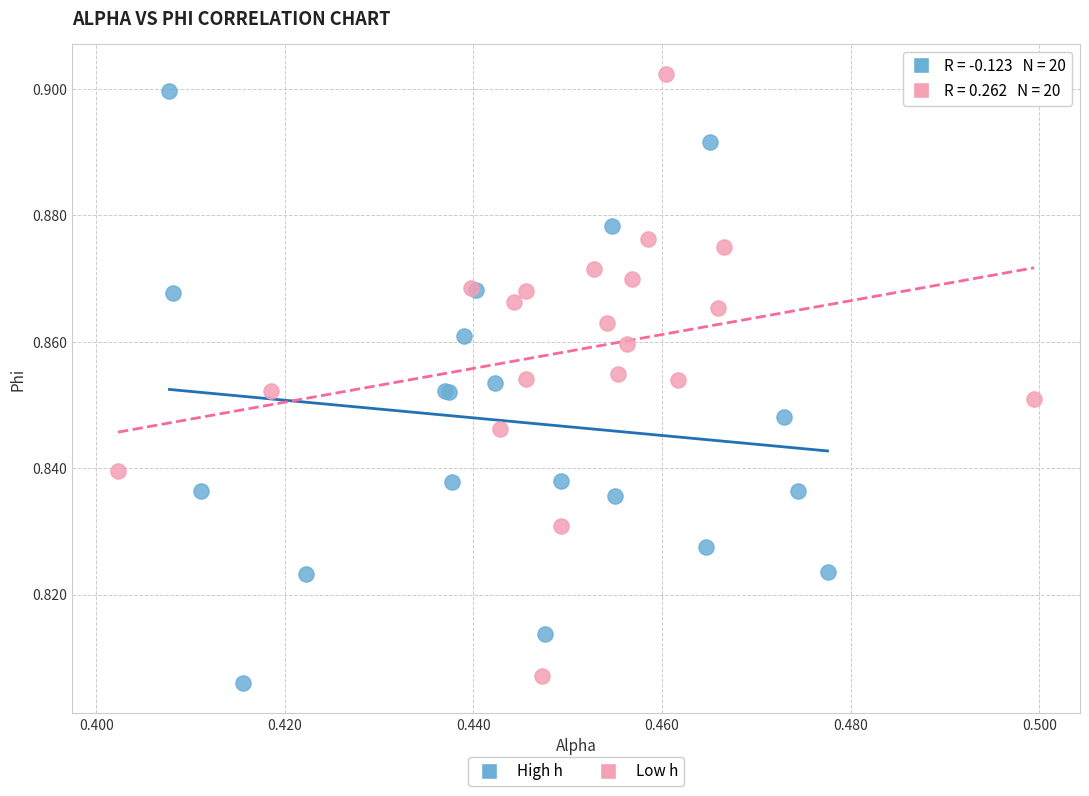

What are all the series names shown in the legend?

High h, Low h